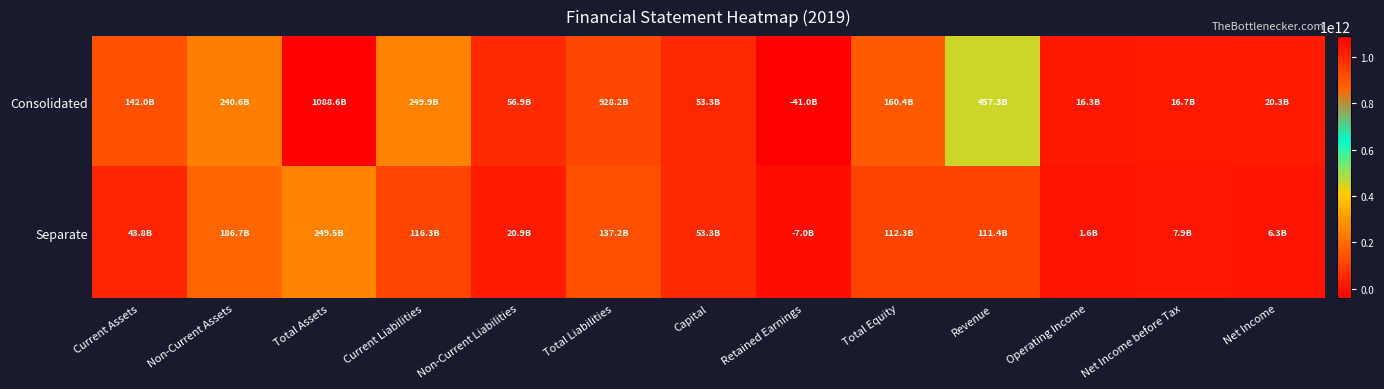

How many series are shown in this chart?

2